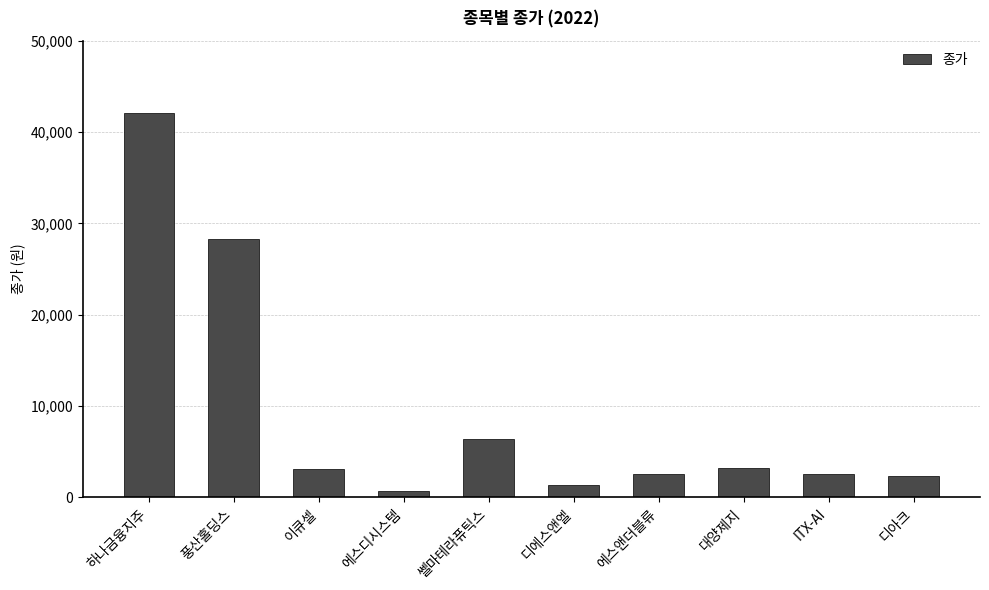

True or false: the data shows 2505 at 에스앤더블류.

True